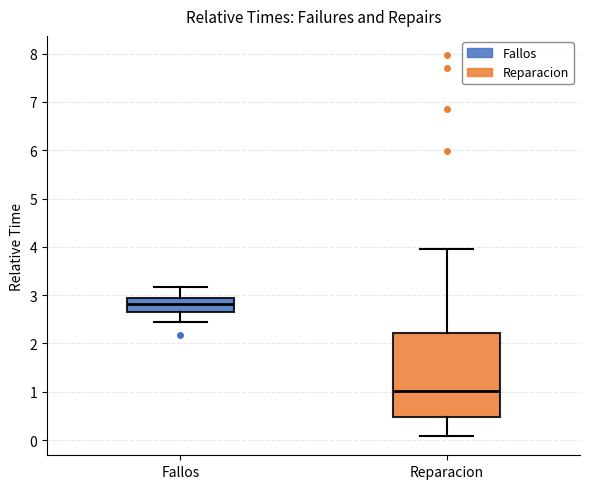

Which box has the lowest median line?

Reparacion